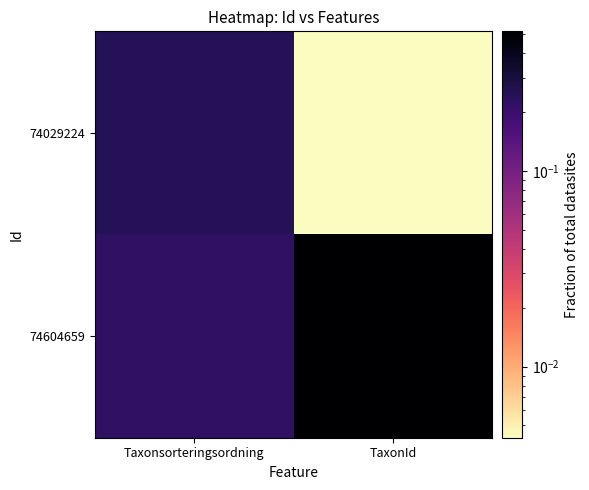

Rank the series by their average value, from highest to lowest.

74604659, 74029224